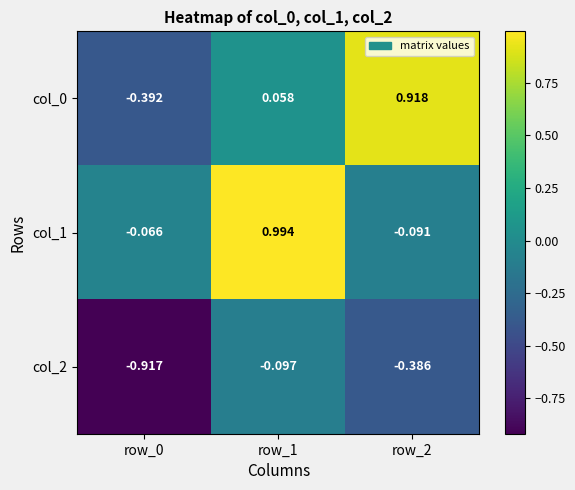

Is the value of col_2 at row_1 greater than the value of col_1 at row_2?

No